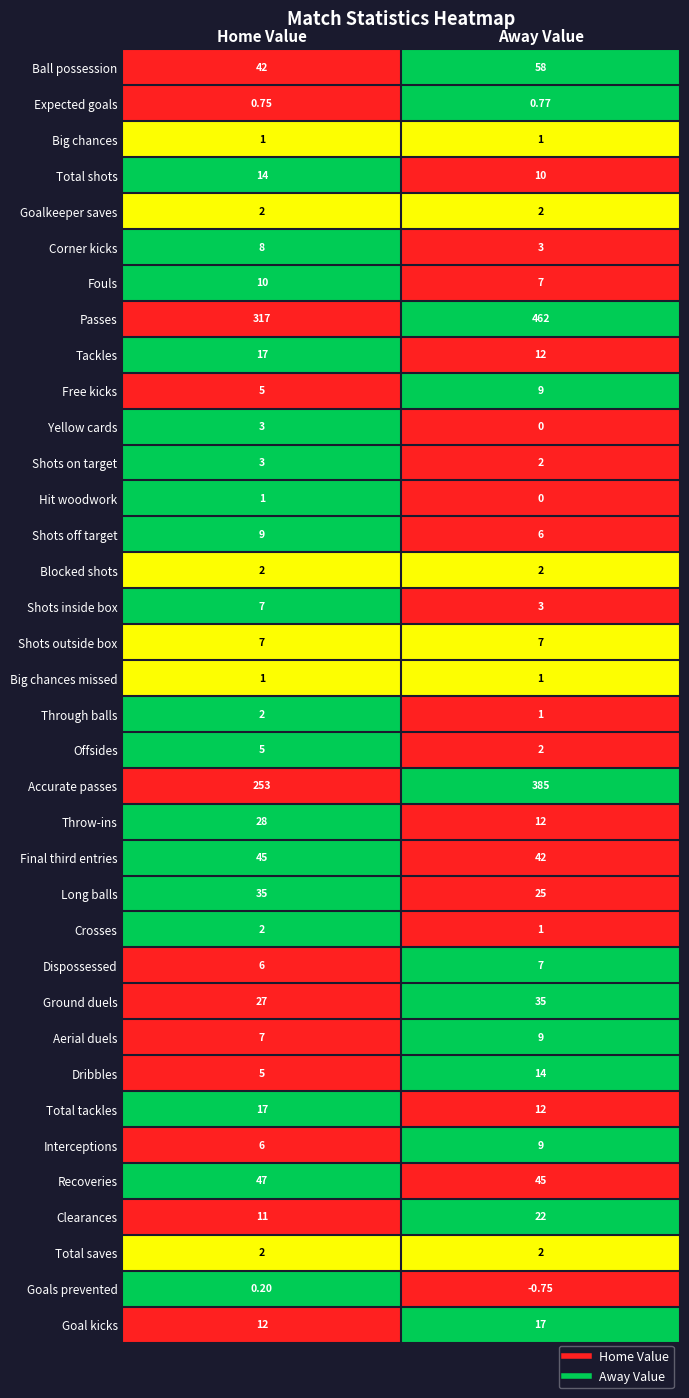

Which category has the highest value in the Recoveries series?

Home Value